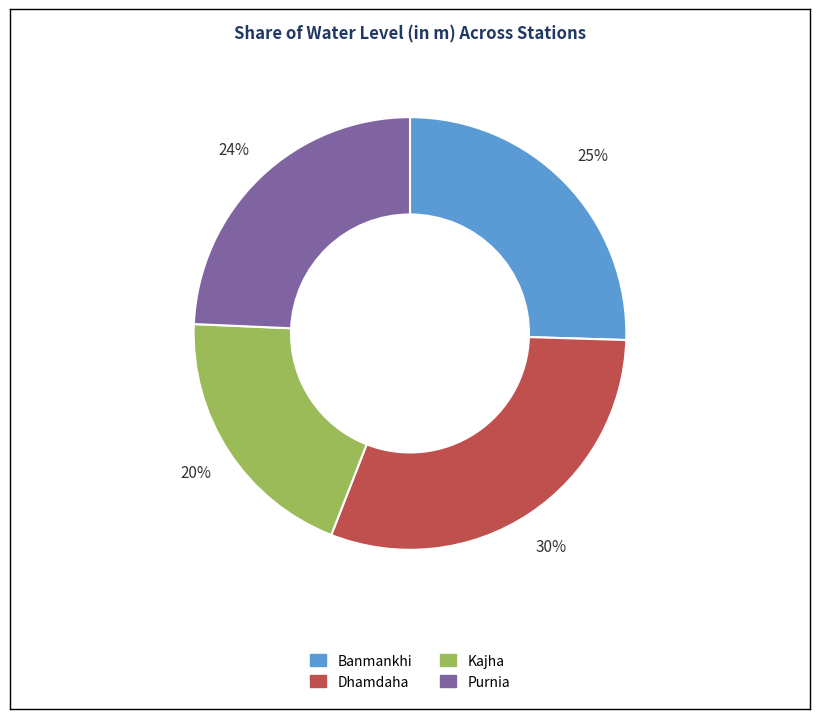

What percentage is the Purnia slice, to the nearest percent?

24%